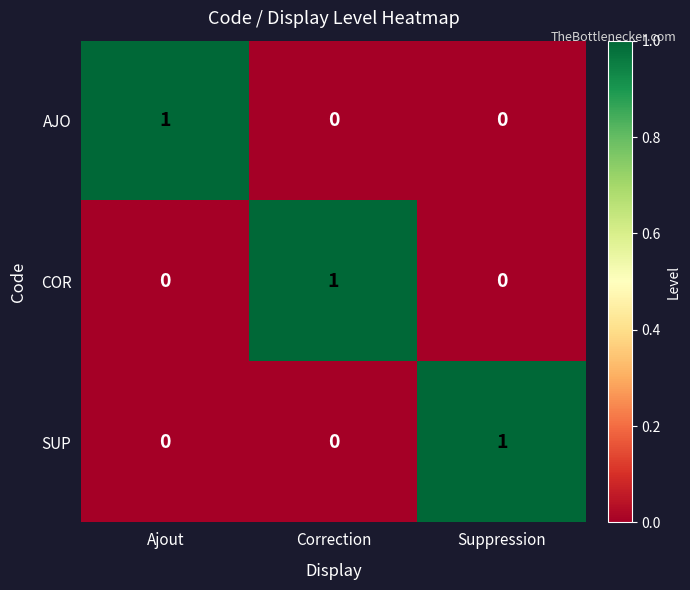

Count the number of categories in the chart.

3